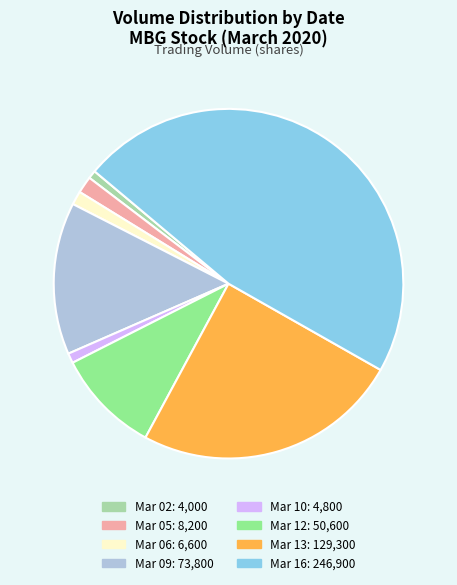

Does any single category account for the majority?

No